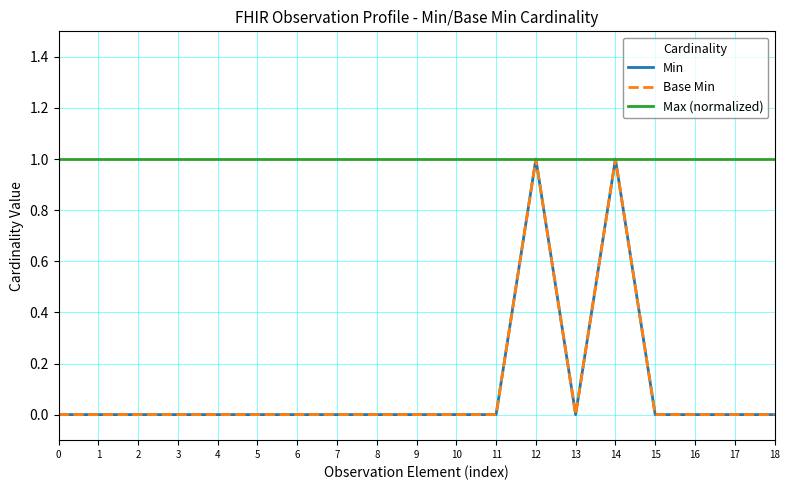

Does the chart display data point markers on the line(s)?

No